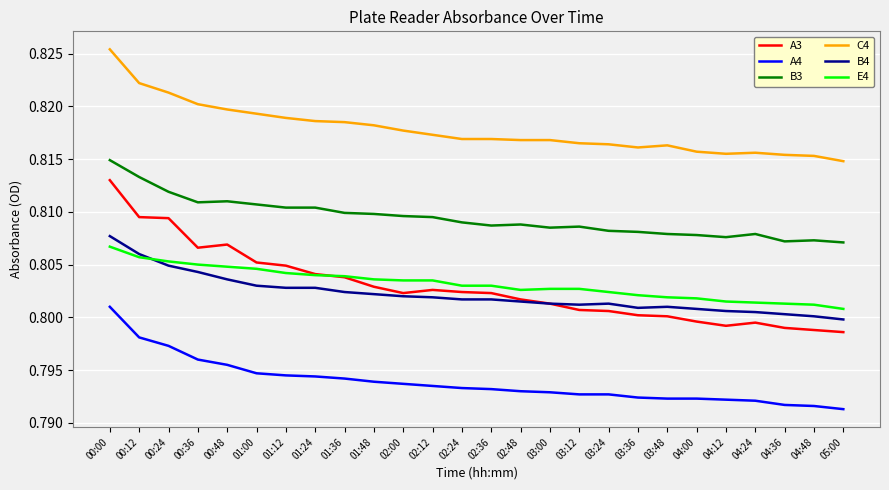

True or false: A4 and B4 cross at least once.

False